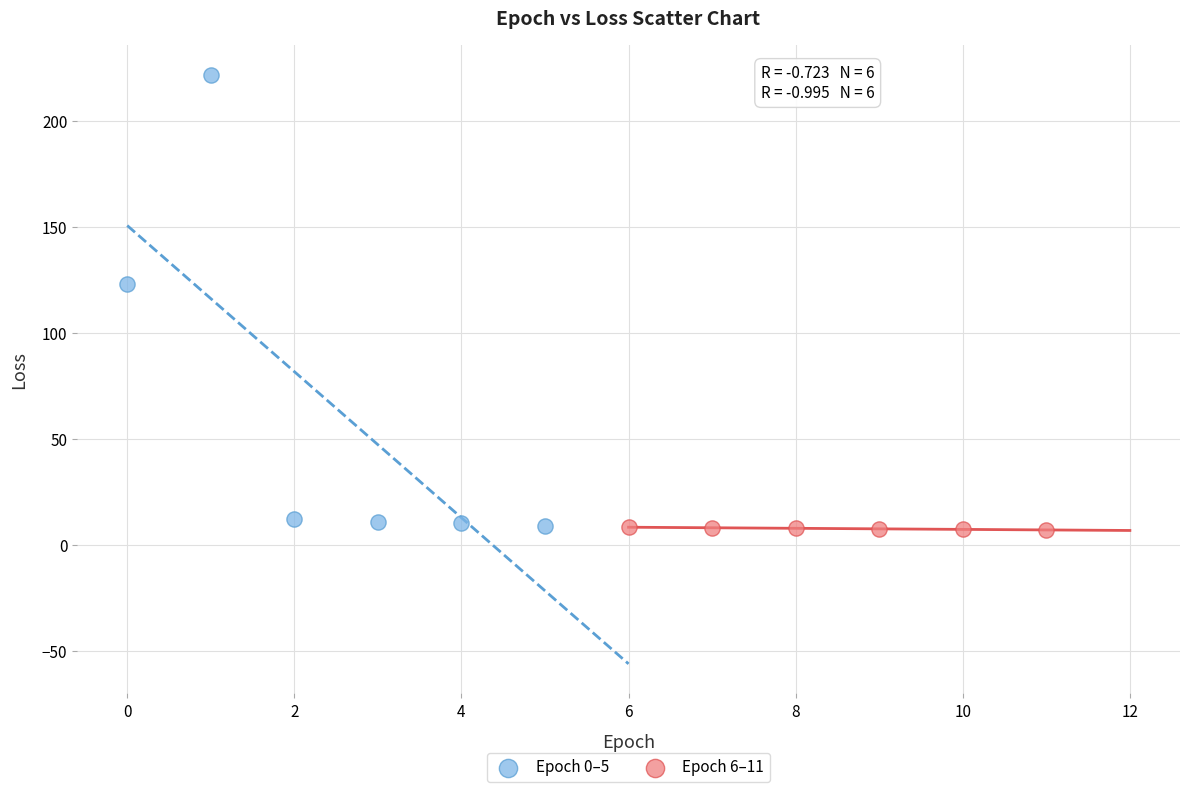

What are all the series names shown in the legend?

Epoch 0–5, Epoch 6–11